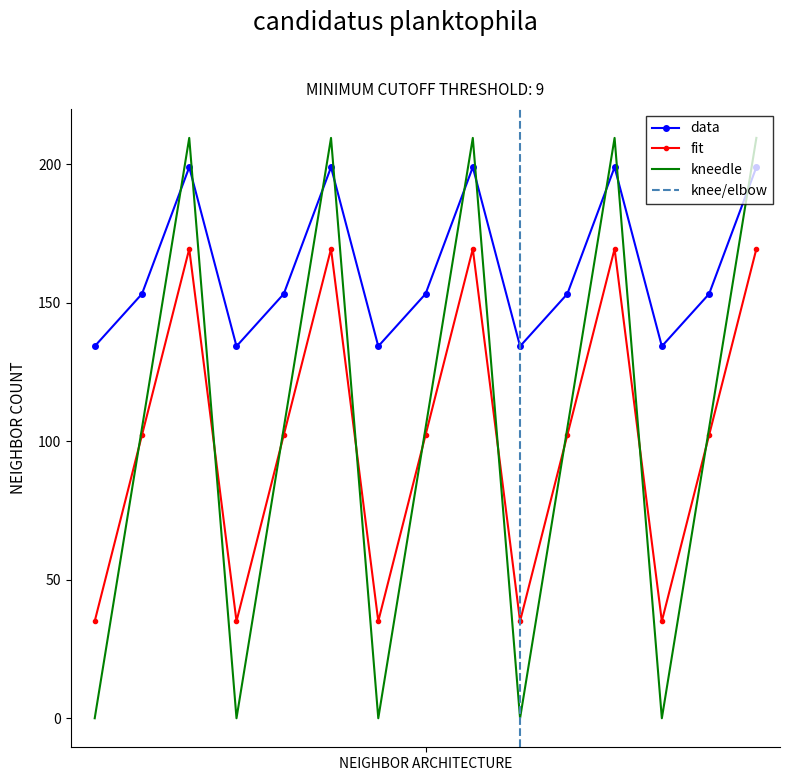

True or false: fit and data cross at least once.

False